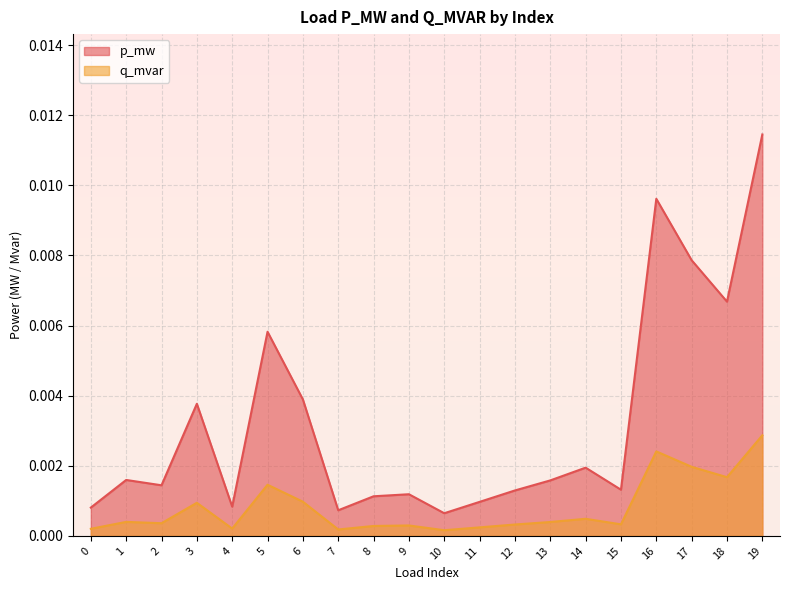

True or false: p_mw and q_mvar intersect in this chart.

False